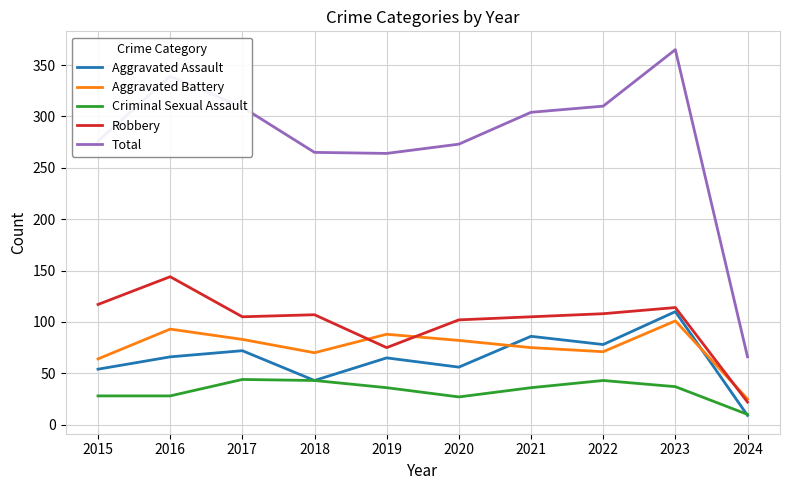

True or false: Criminal Sexual Assault and Total intersect in this chart.

False